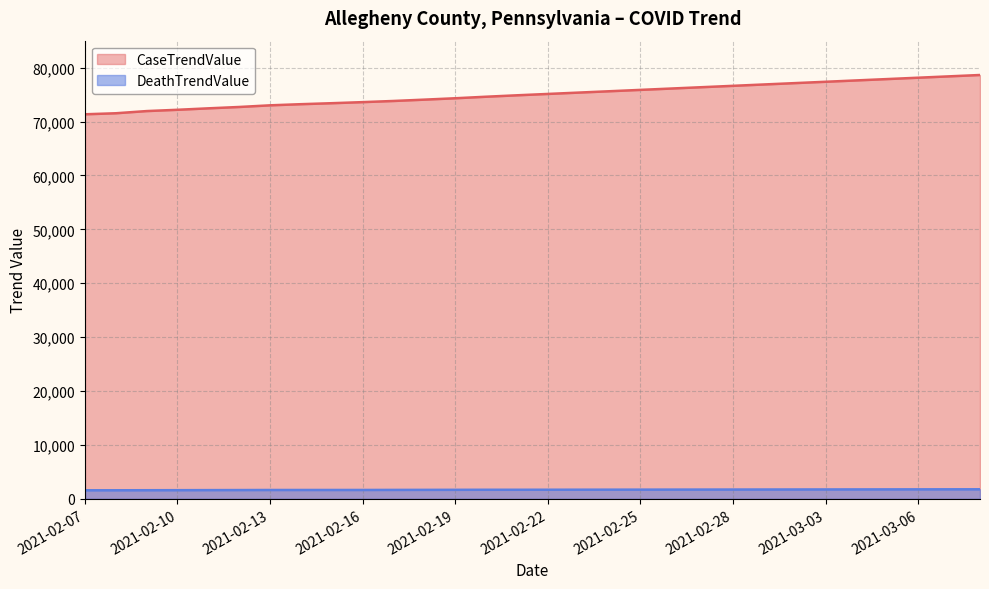

Where is CaseTrendValue nearest to the value 74987?

2021-02-21